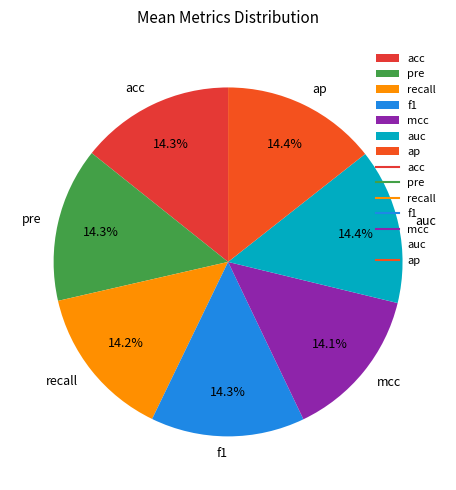

Is it true that recall is 1% of the pie?

False